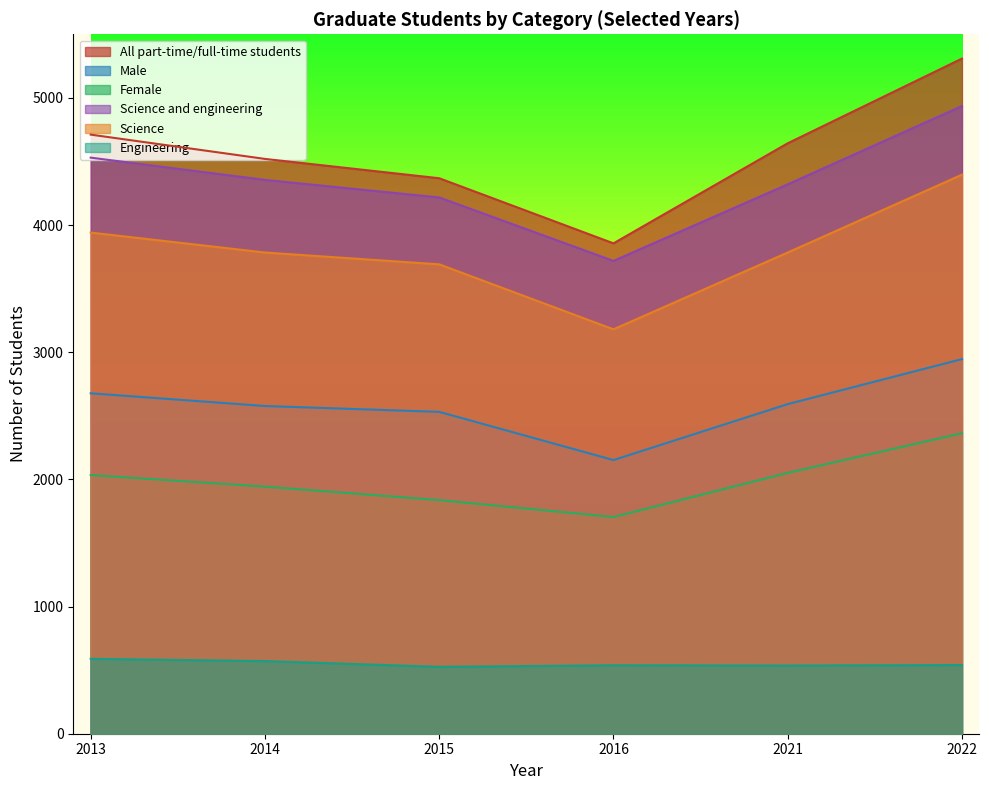

Which series has the widest spread of values?

All part-time/full-time students